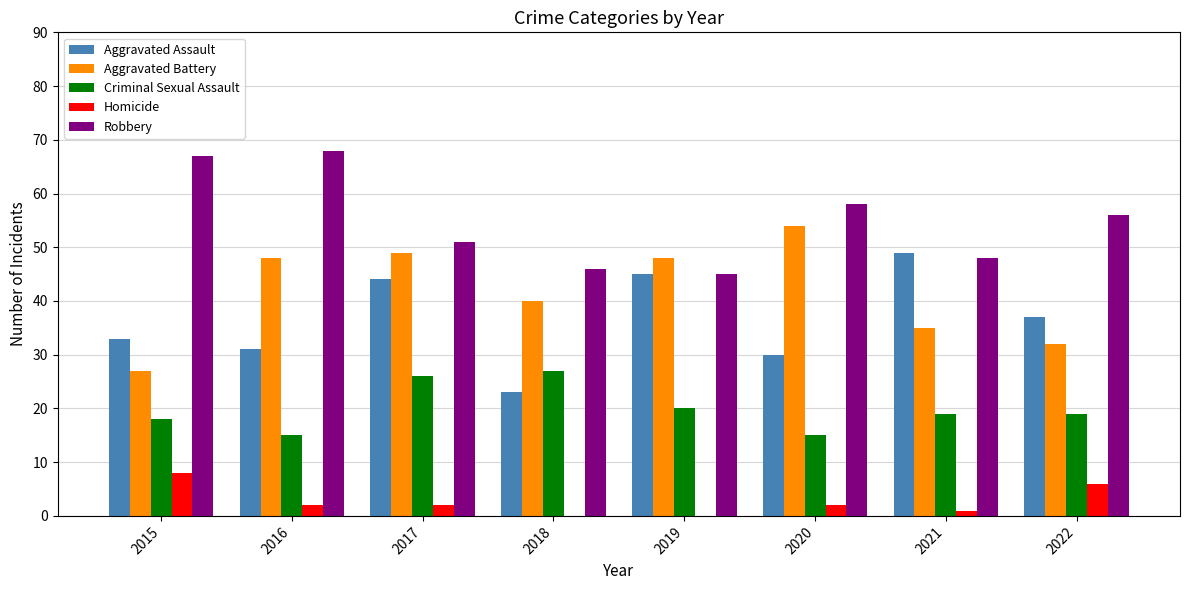

What is the sum of the Homicide values at 2018 and 2022?

6